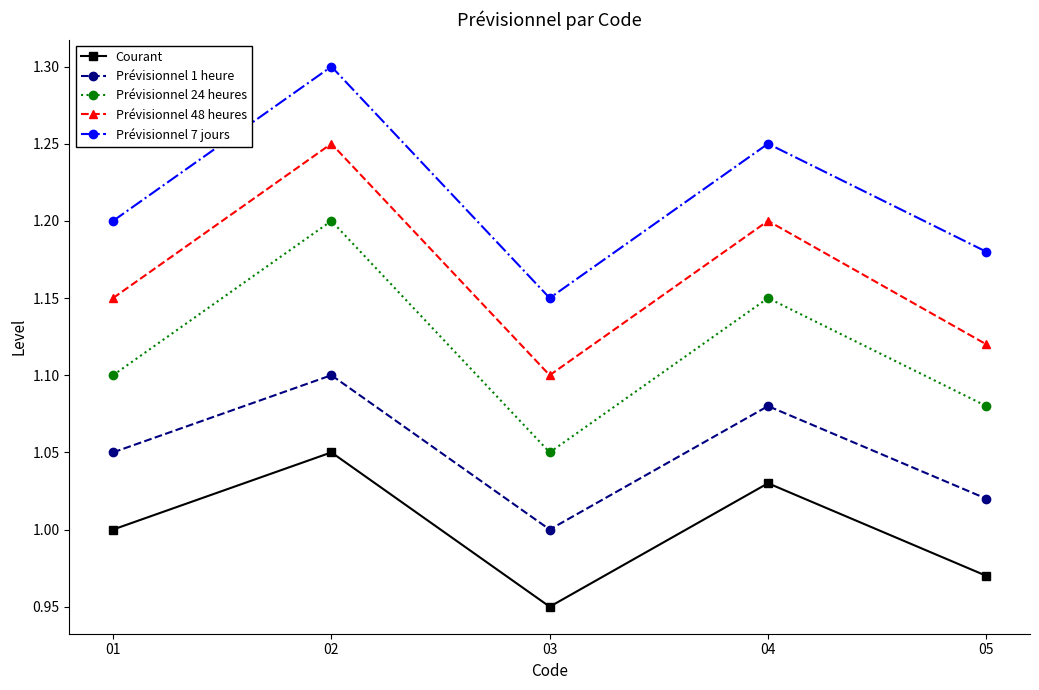

What is the sum of all Courant values?

5.0